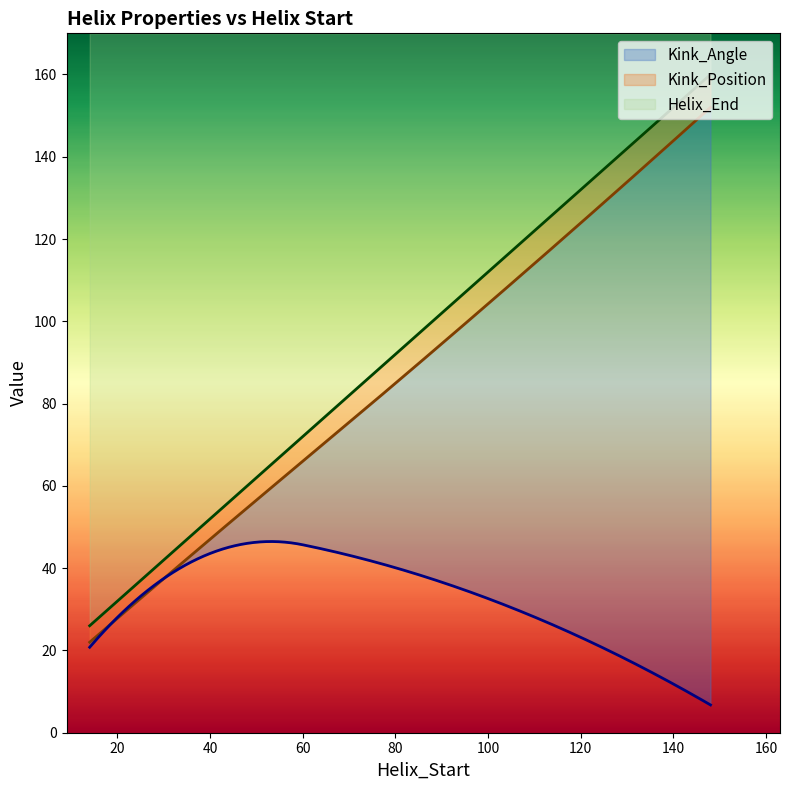

Where is Kink_Angle nearest to the value 25?

14